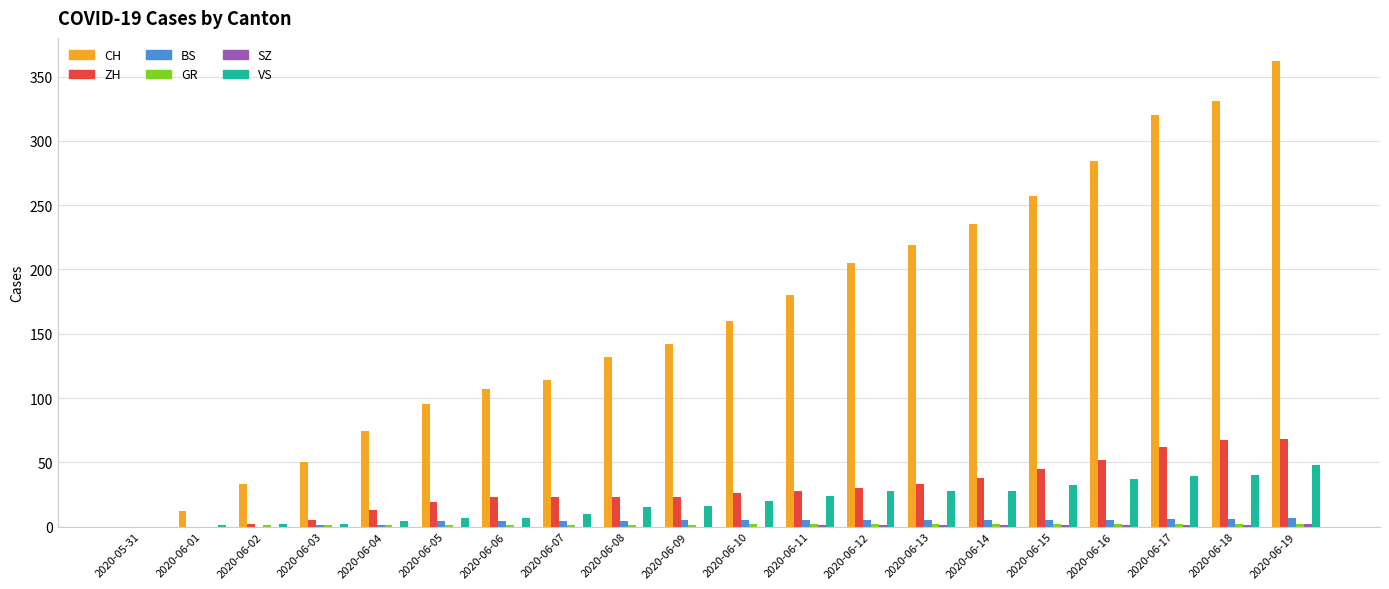

Which series changed the most between 2020-05-31 and 2020-06-15?

CH